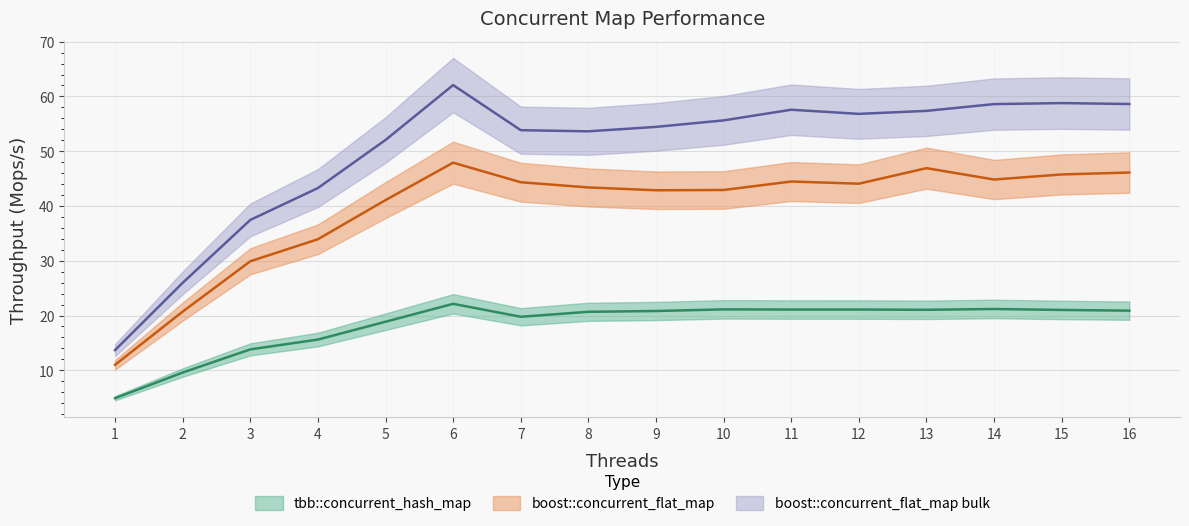

Does the chart display data point markers on the line(s)?

No